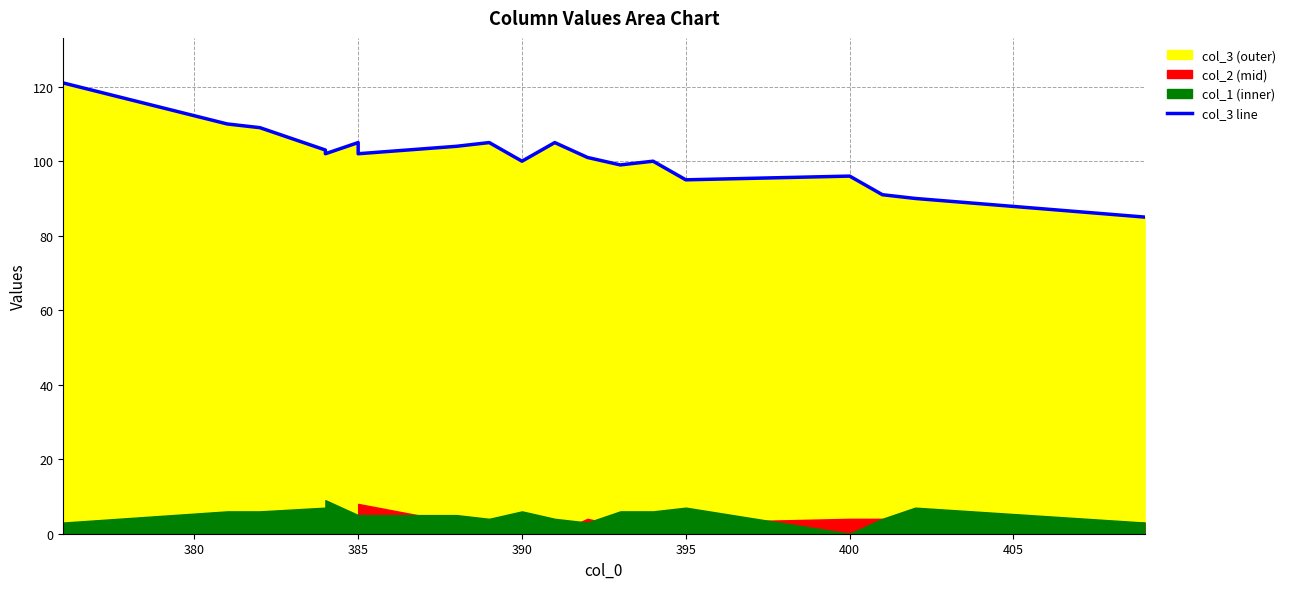

How many interior local peaks (higher than both neighbors) does the data have?

5